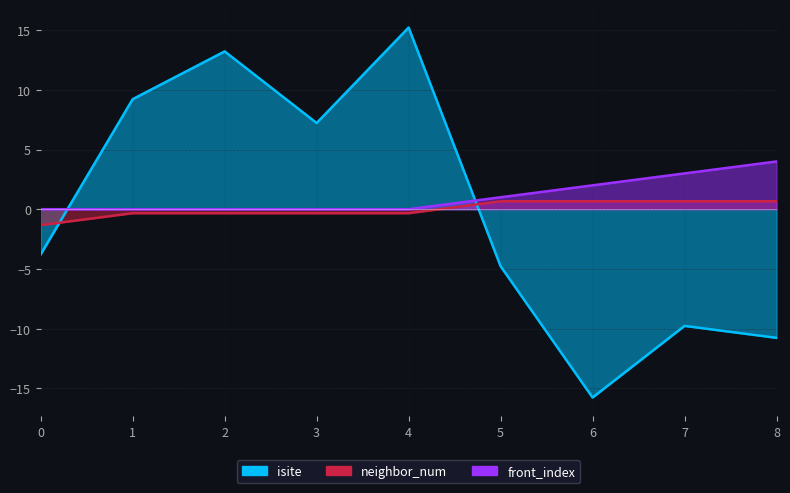

What value does the front_index series have at 5?

1.0